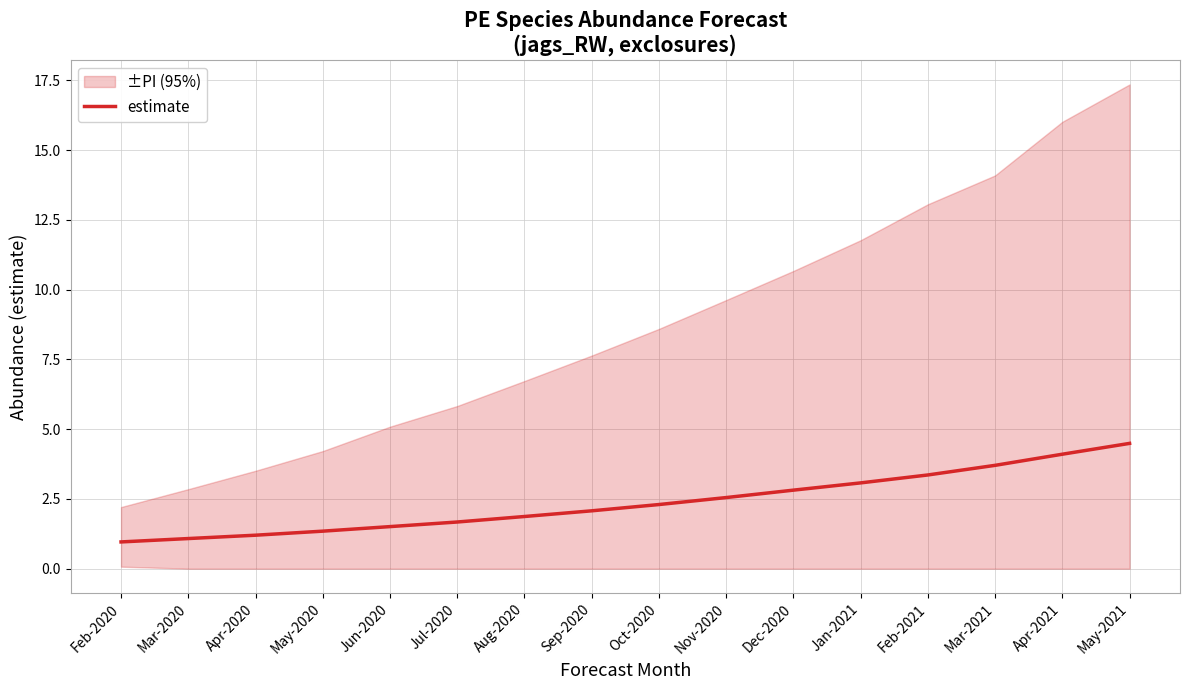

Where does the data first go above 2?

Sep-2020